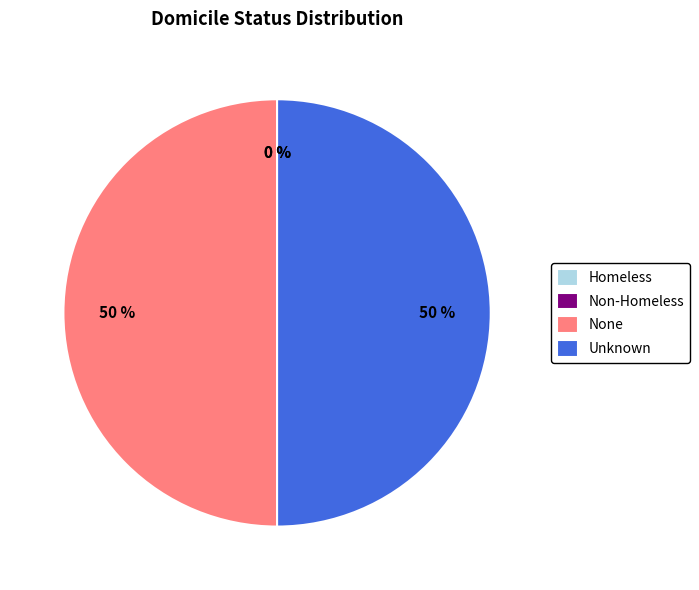

What percentage is the Unknown slice, to the nearest percent?

50%